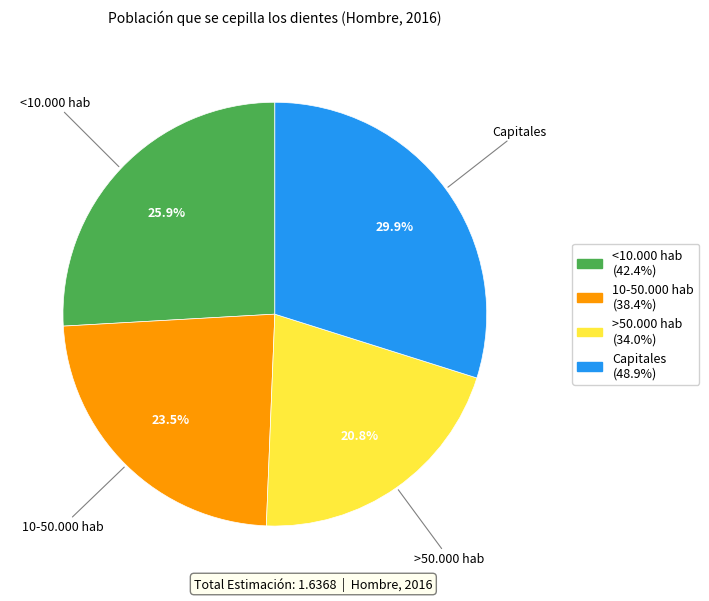

Is Capitales the majority of the pie?

No